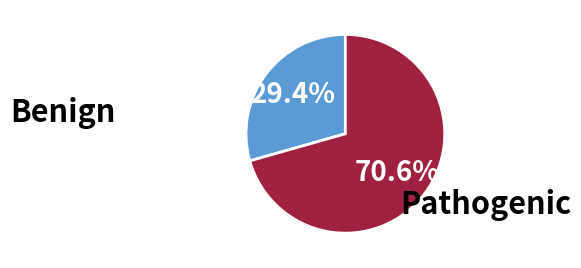

Is there any slice that represents more than half of the pie?

Yes